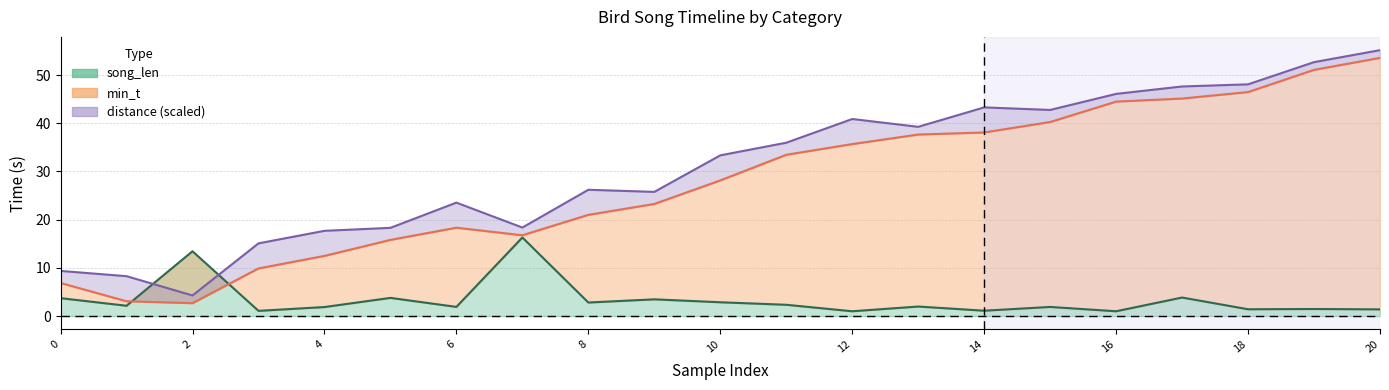

Where is min_t nearest to the value 28?

10